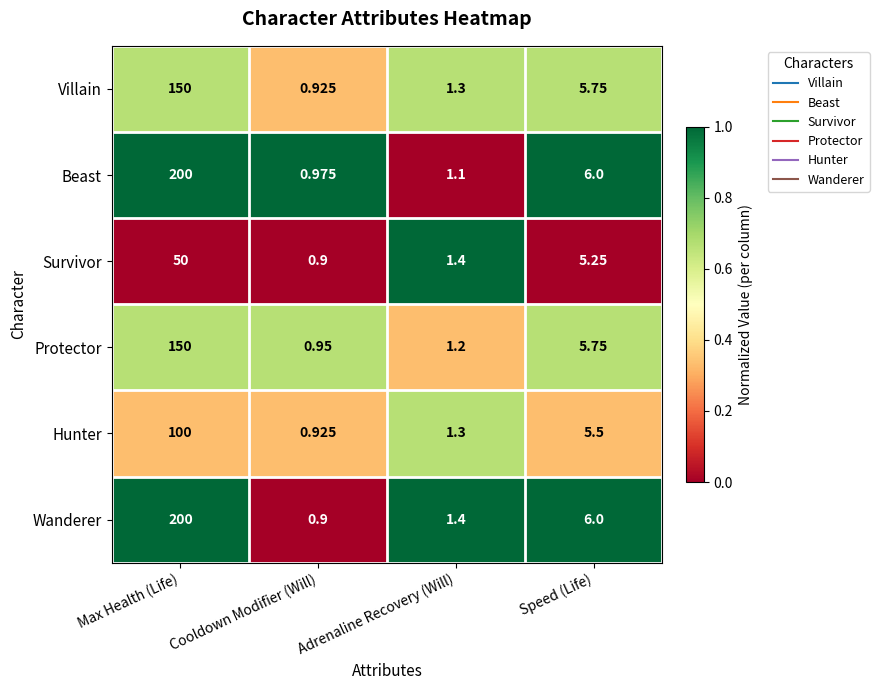

At which category is the sum across all series the highest?

Max Health (Life)